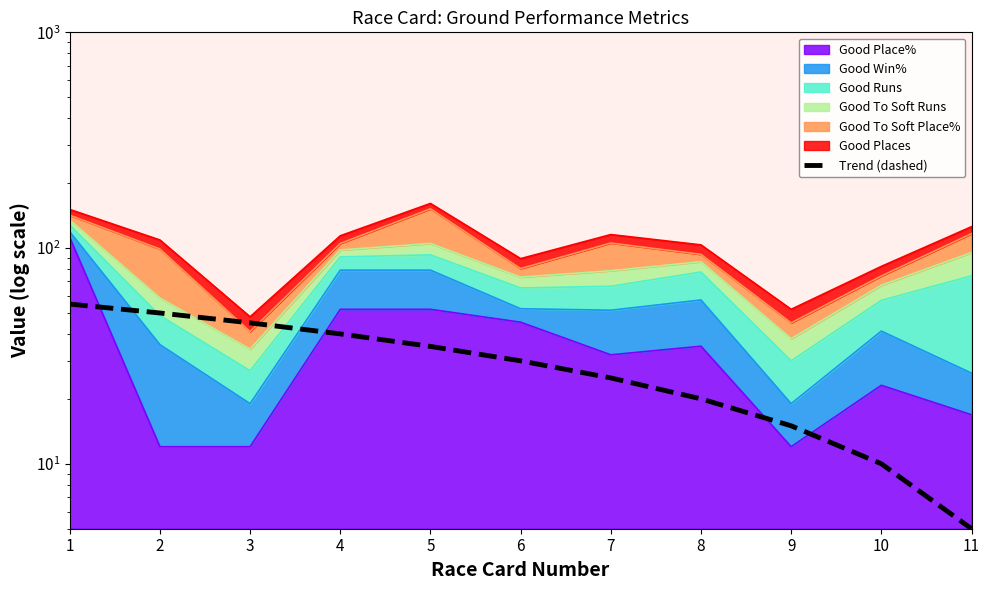

Does the chart display data point markers on the line(s)?

No